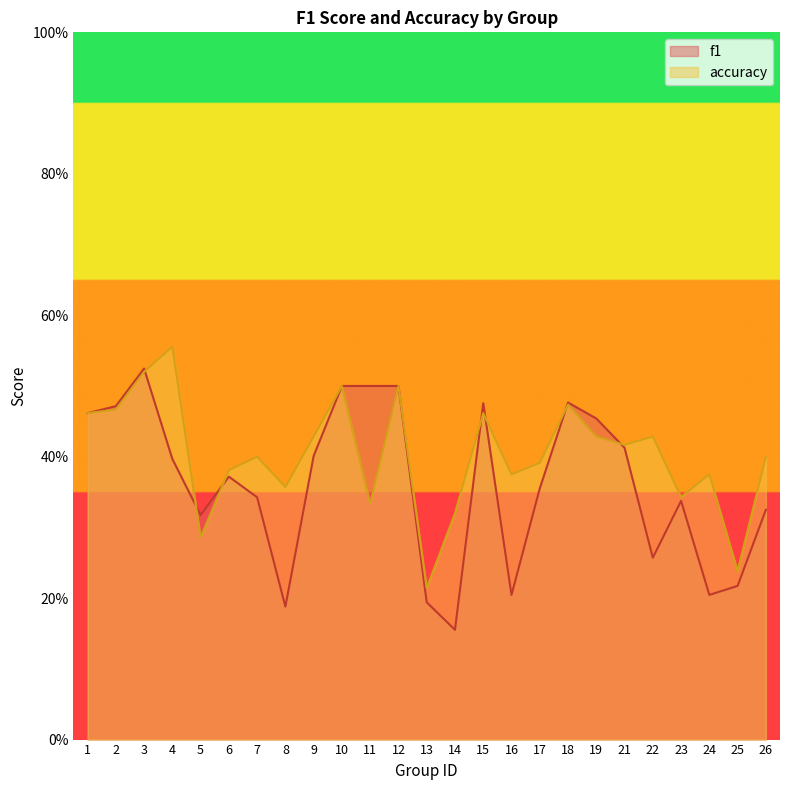

What is the difference between the second highest and second lowest values in the f1 series?

0.3